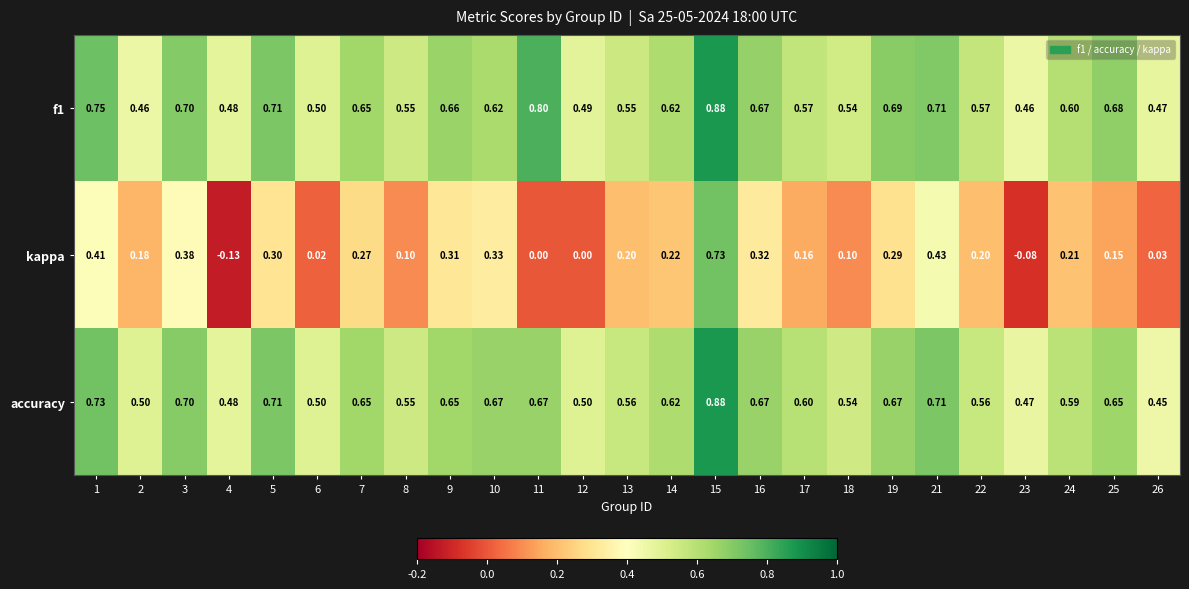

At 17, list the series in order from largest to smallest.

accuracy, f1, kappa